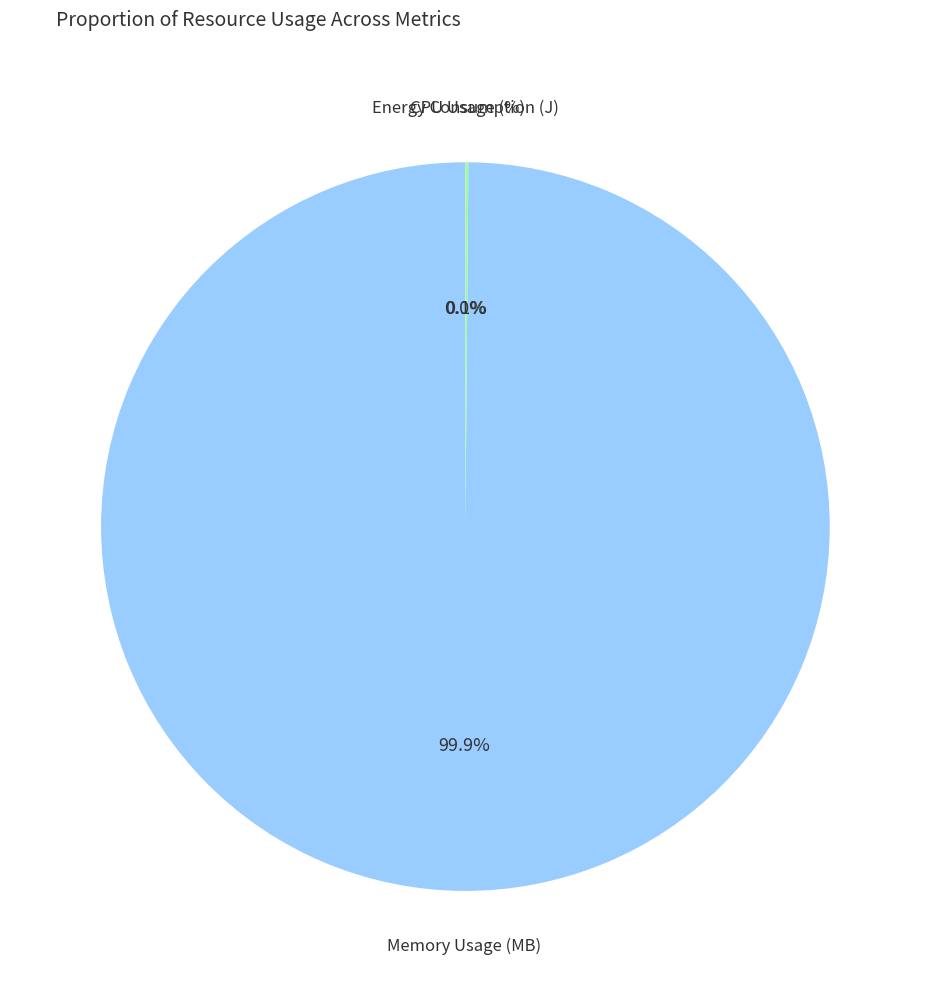

Is there any slice that represents more than half of the pie?

Yes